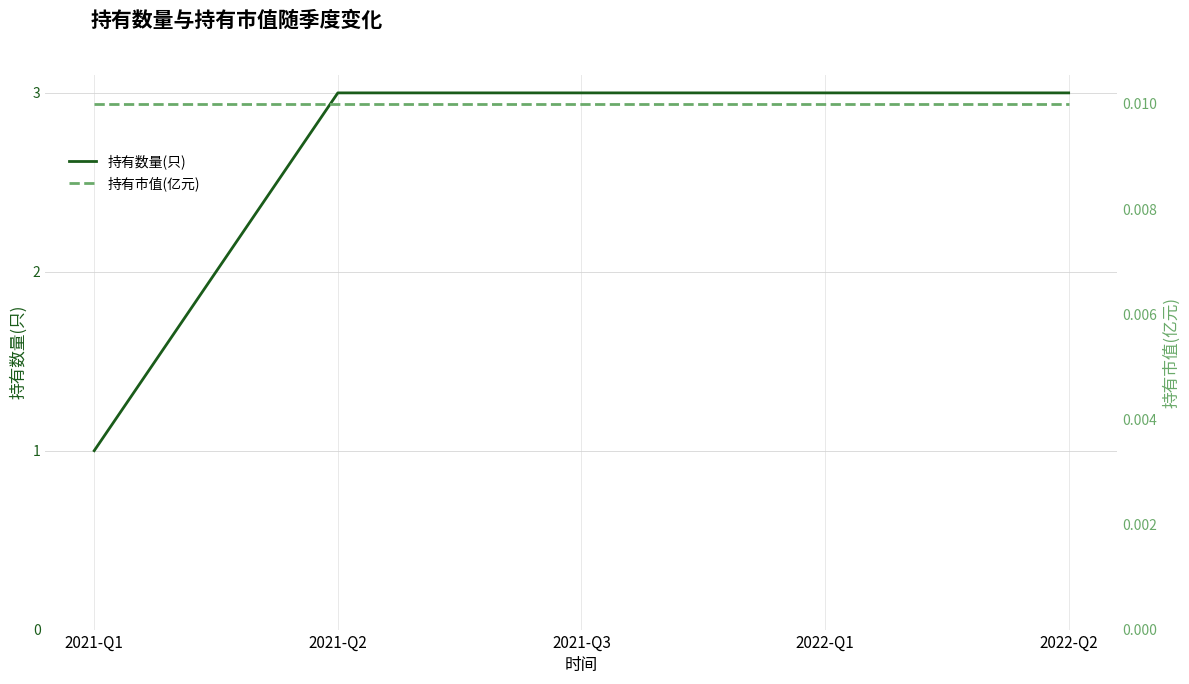

Reading left to right, what are all the values shown in this chart?

持有数量(只): 1.0	3.0	3.0	3.0	3.0
持有市值(亿元): 0.0	0.0	0.0	0.0	0.0